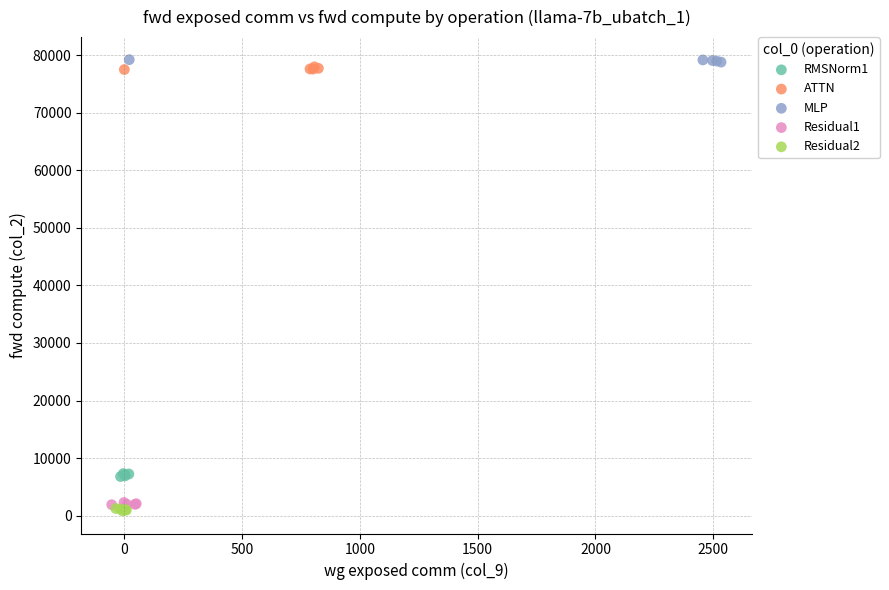

Which series contains the lowest Y value?

Residual2